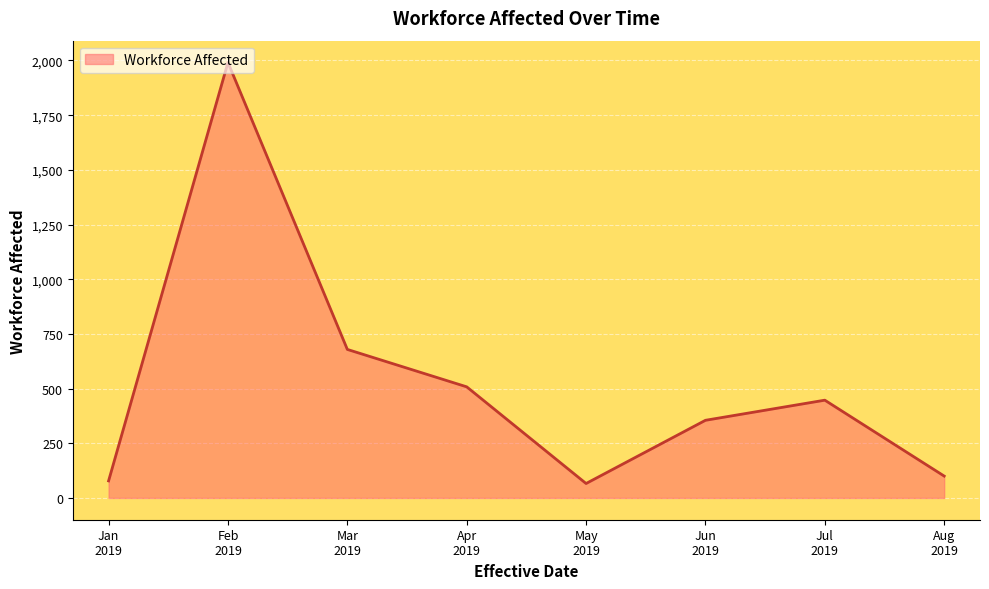

At which category does the data reach its first local valley?

May
2019